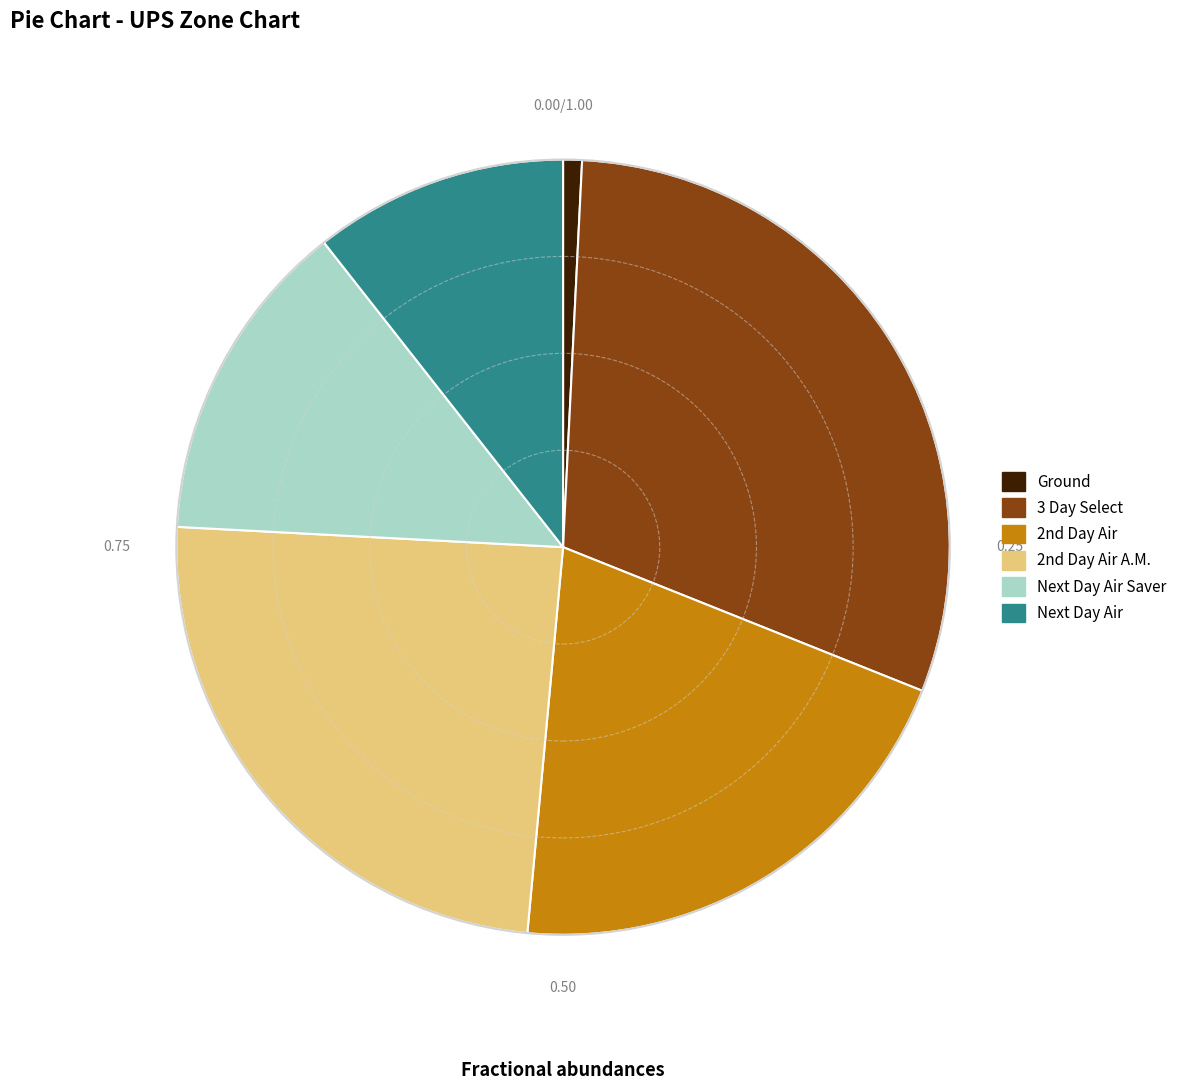

Is there a majority slice in this chart?

No